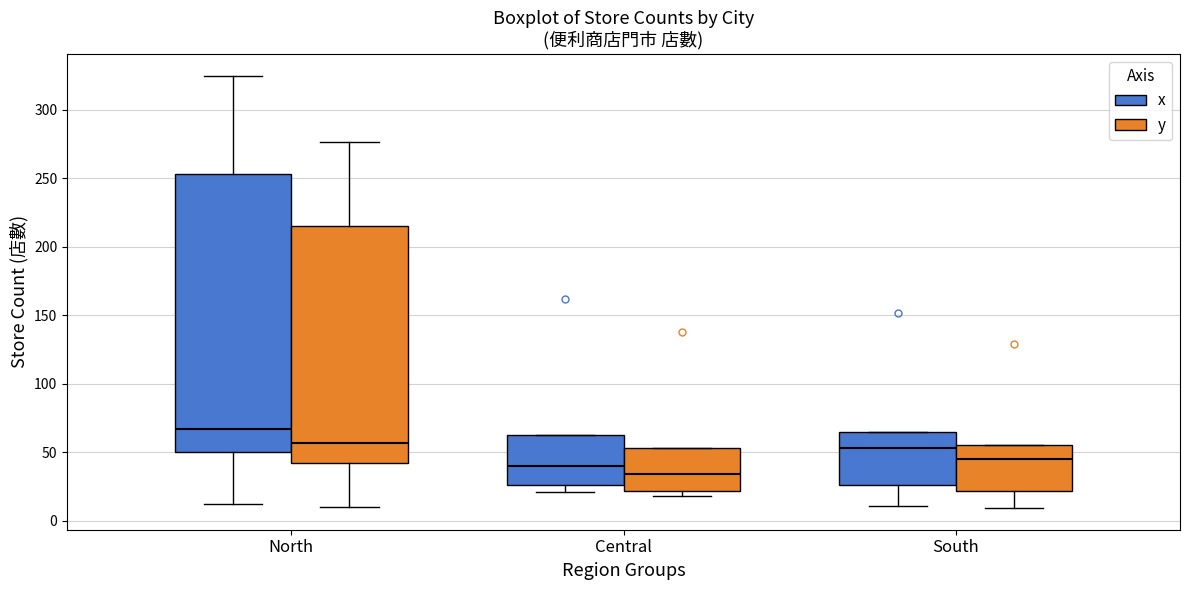

Where does the upper whisker of the box for North (x) end on the y-axis? The values are not printed on the chart, so give them approximately, as read against the axis.

325